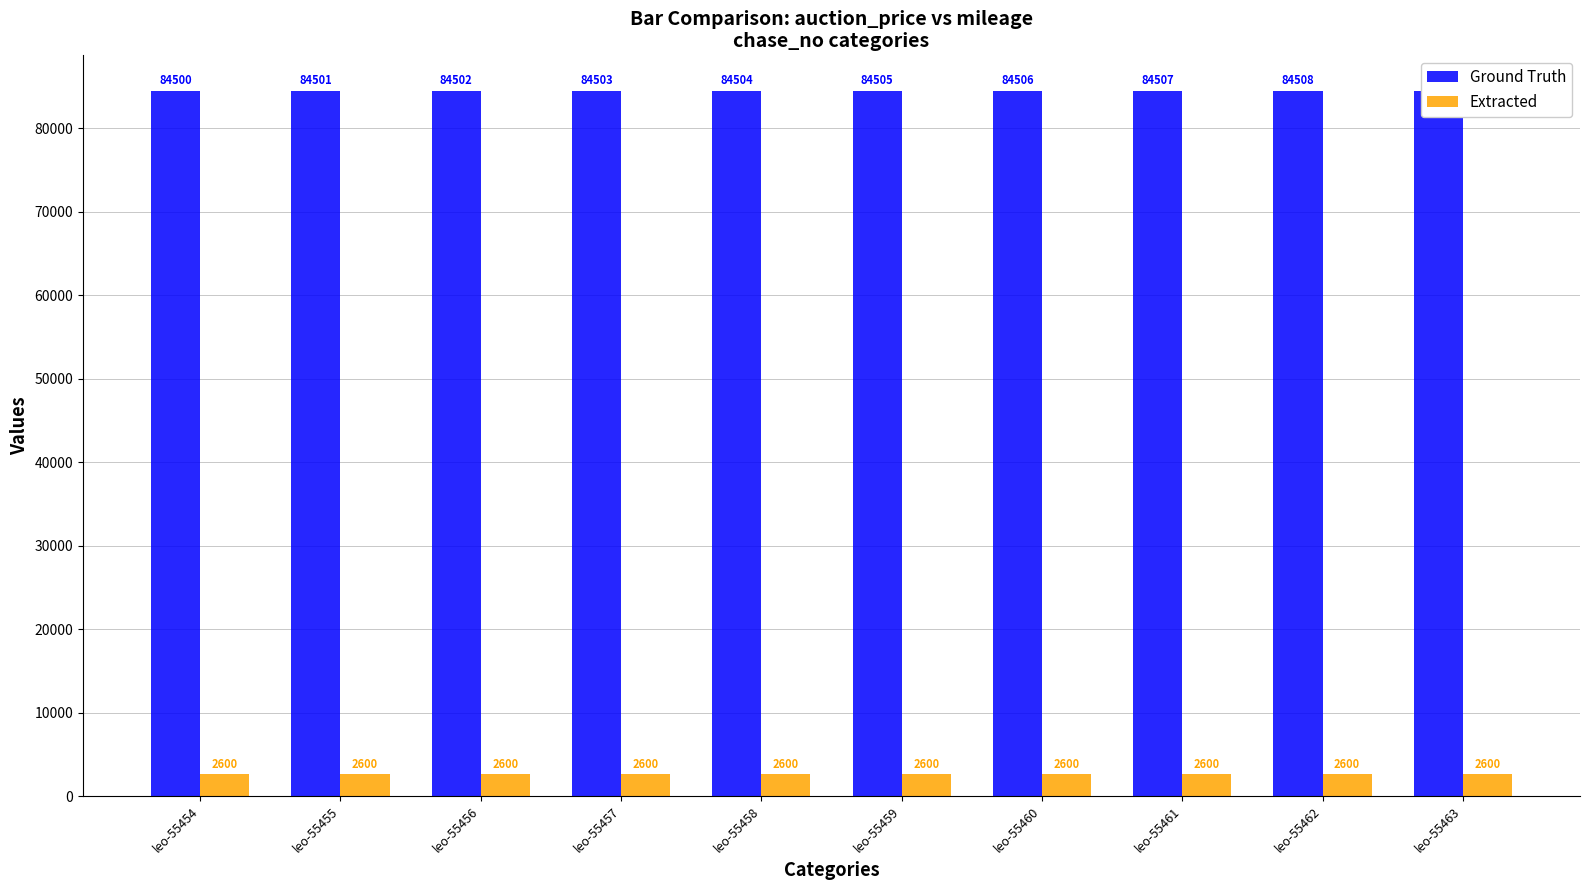

What is the difference between the highest and lowest values at leo-55462?

81908